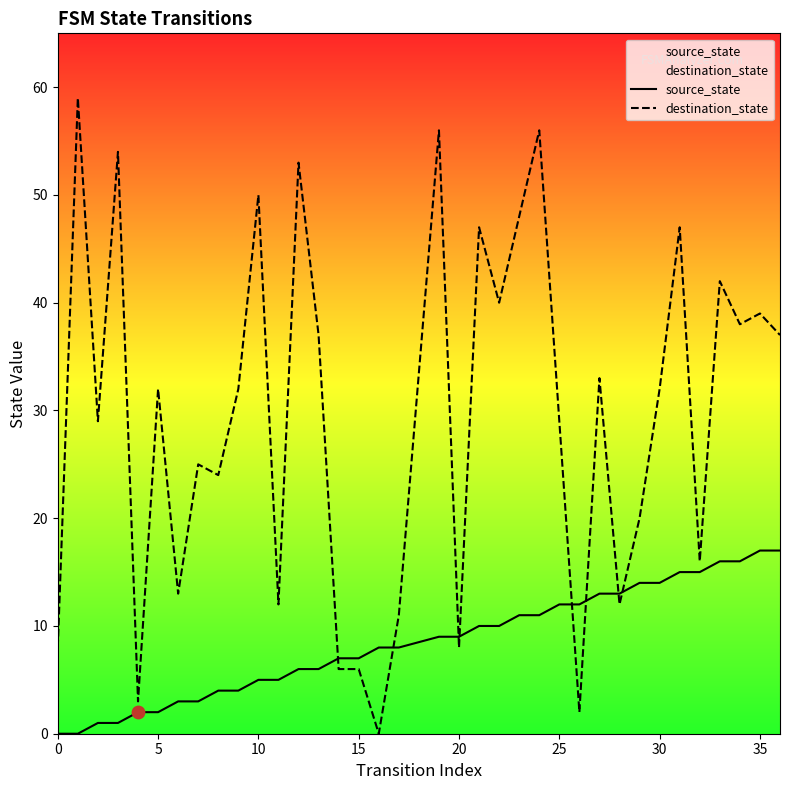

Which series has the largest total across all categories?

destination_state